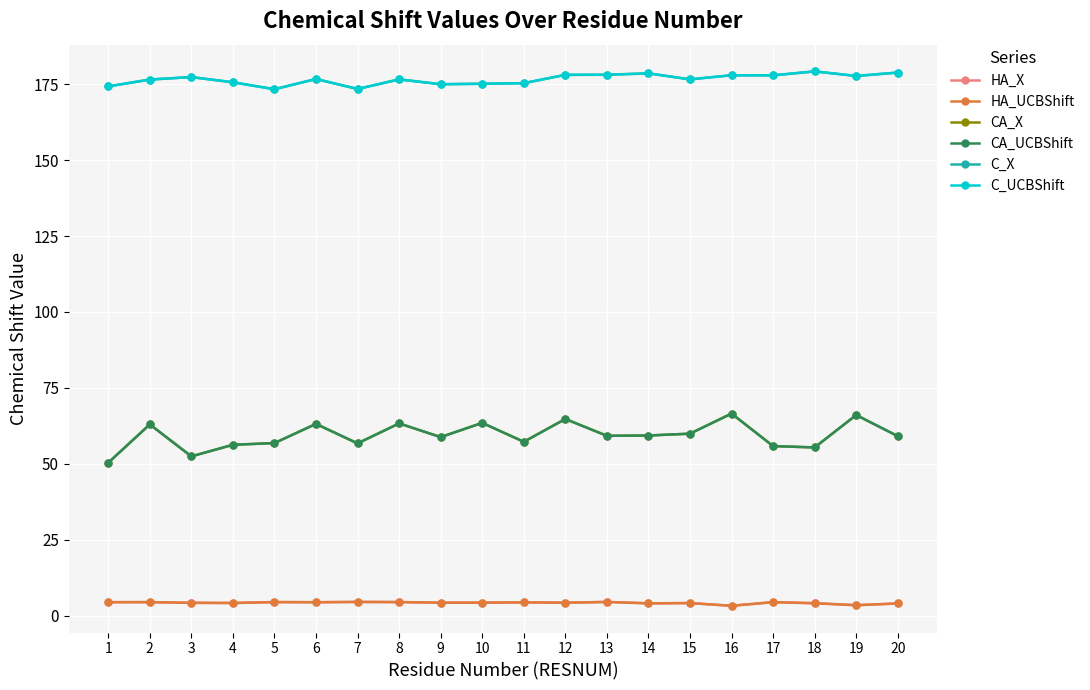

Does the chart have visible grid lines?

Yes